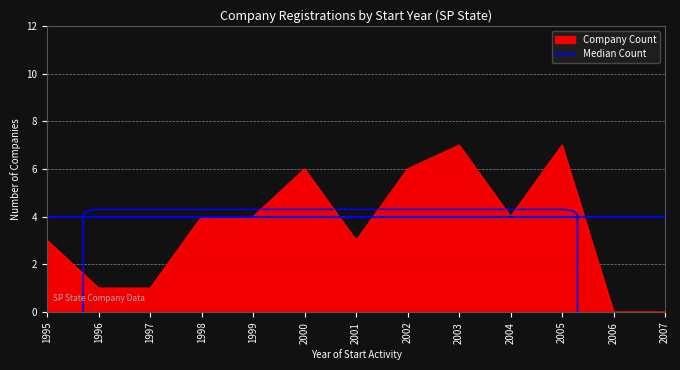

How many values exceed 4?

4